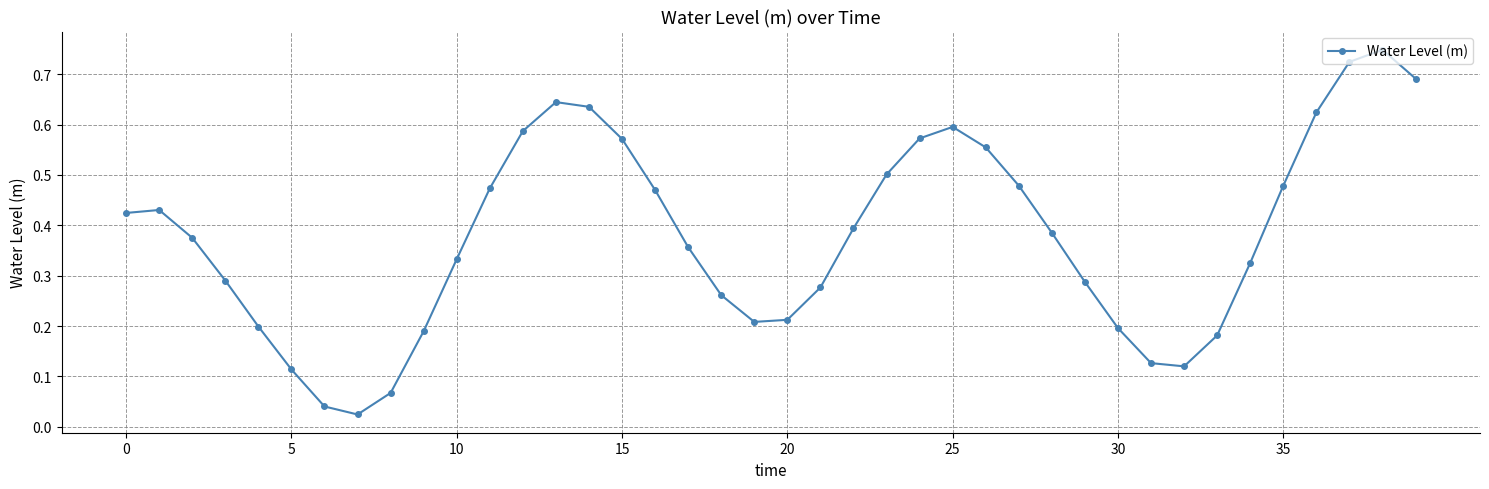

True or false: there are more than 1 points higher than both neighbors.

True